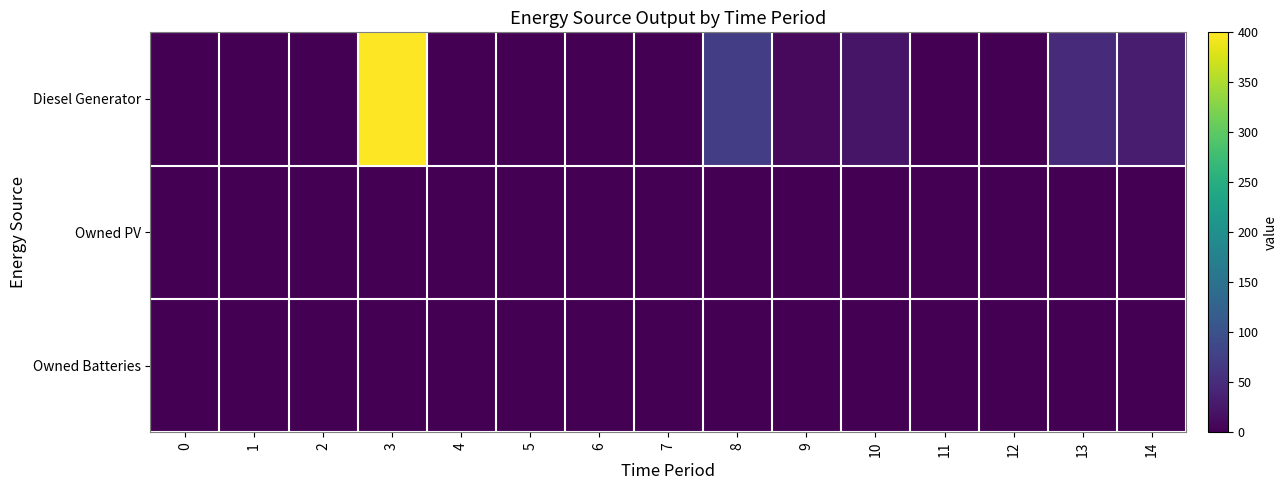

At which category is the sum across all series the highest?

3